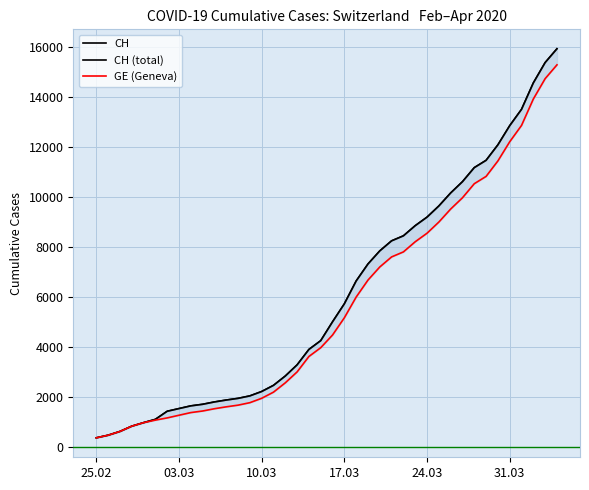

Is the value of GE (Geneva) at 11 greater than the value of CH at 18?

No